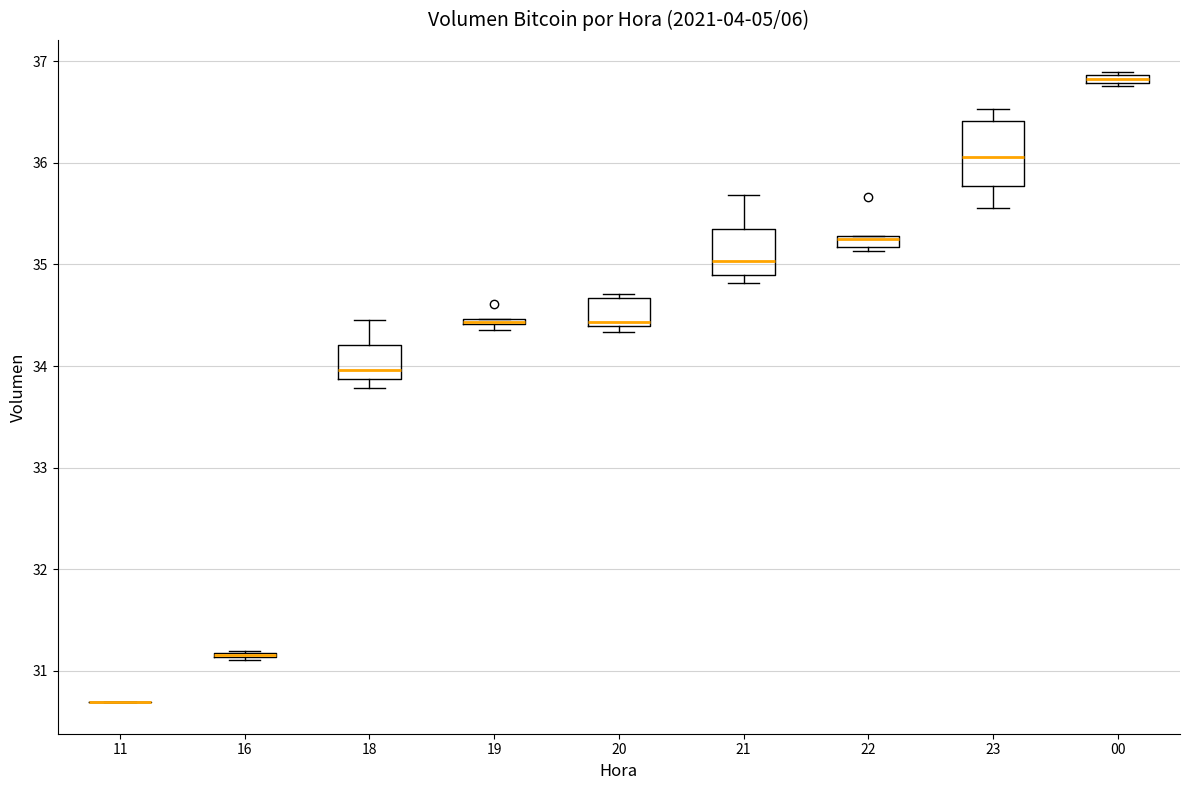

Where is the lower edge of the box at x = 18 on the y-axis? The values are not printed on the chart, so give them approximately, as read against the axis.

33.9